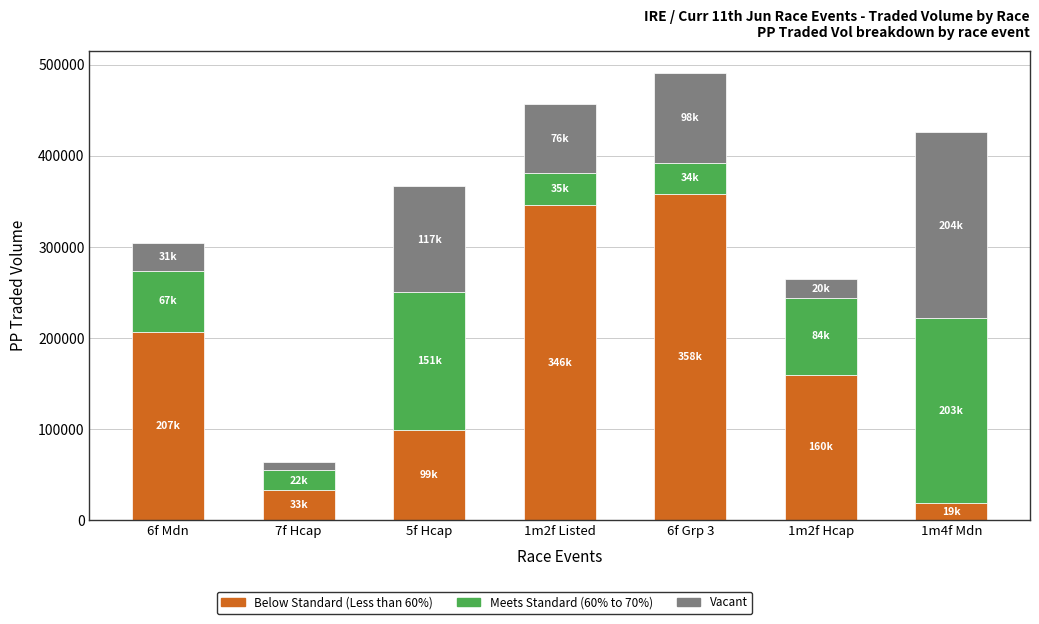

What is the average value of the Below Standard (Less than 60%) series?

174457.4